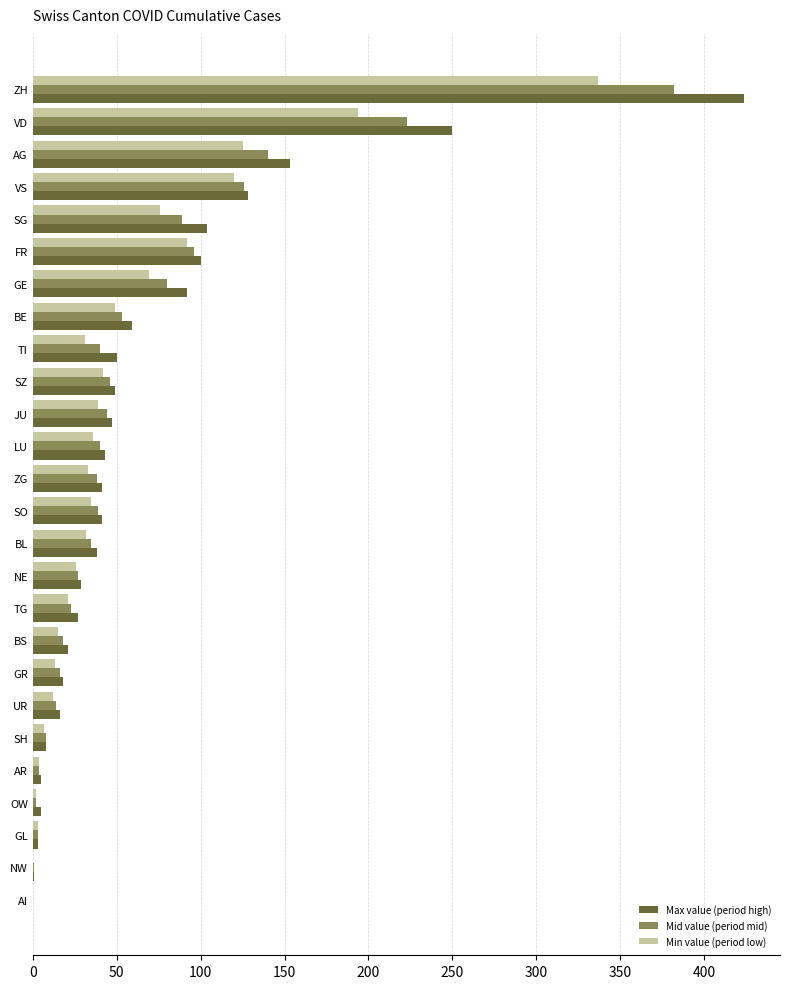

Where is Min value (period low) nearest to the value 168?

VD